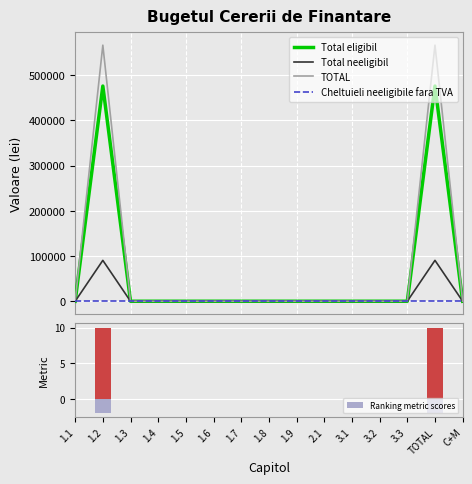

True or false: TOTAL has a value of 0.0 at 1.6.

True